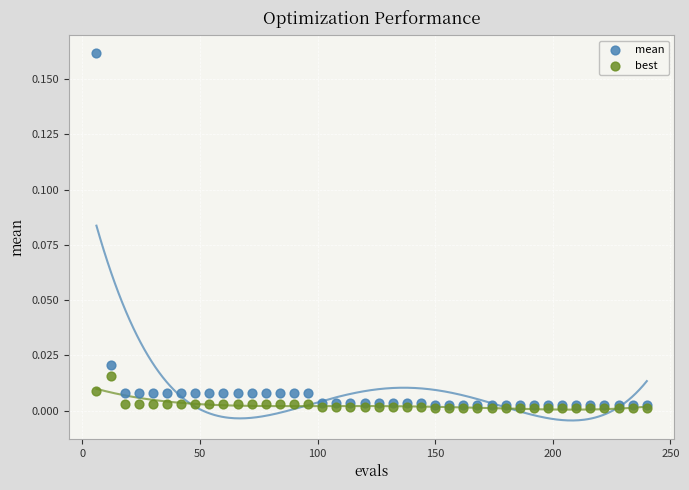

Which series has the widest spread of Y values?

mean